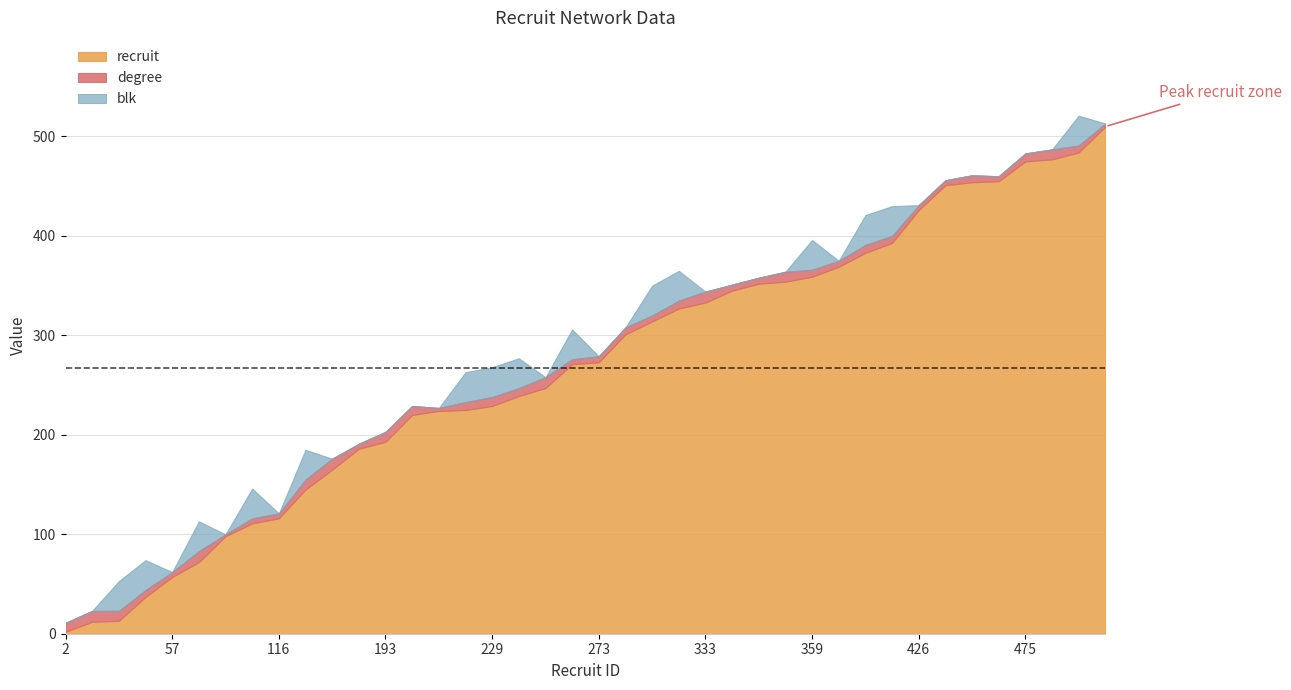

What is the sum of the degree values at 383 and 273?

14